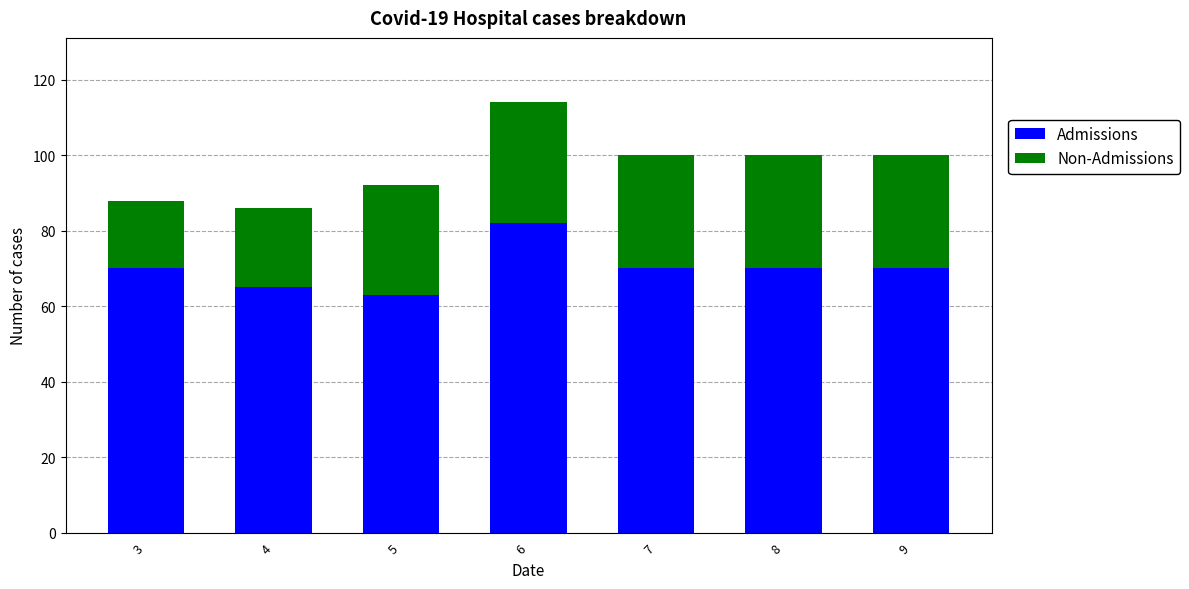

Reading left to right, what are the values for Admissions?

70	65	63	82	70	70	70